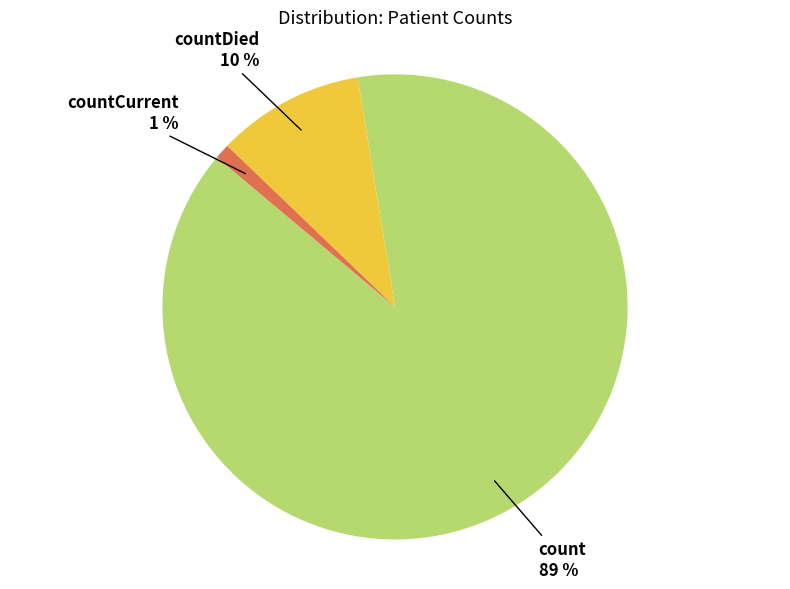

Is there any slice that represents more than half of the pie?

Yes